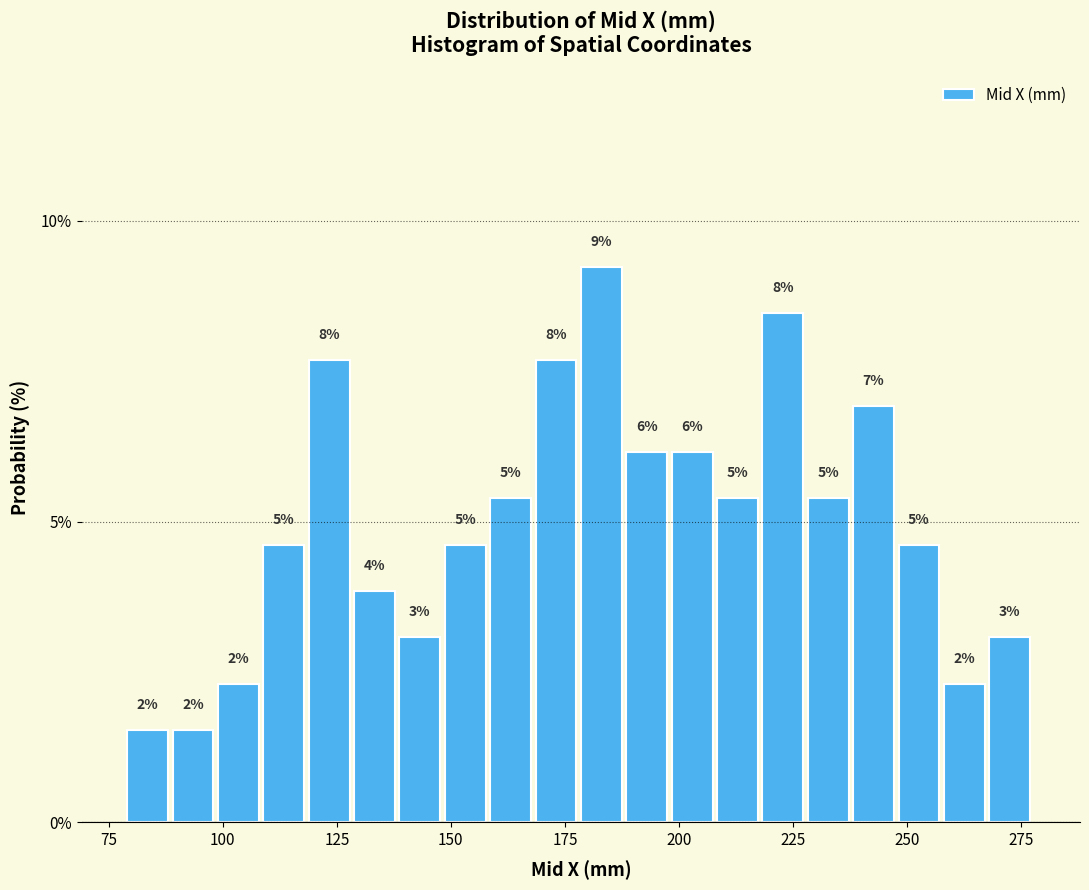

Read against the x-axis, roughly where is the centre of the tallest bar?

185